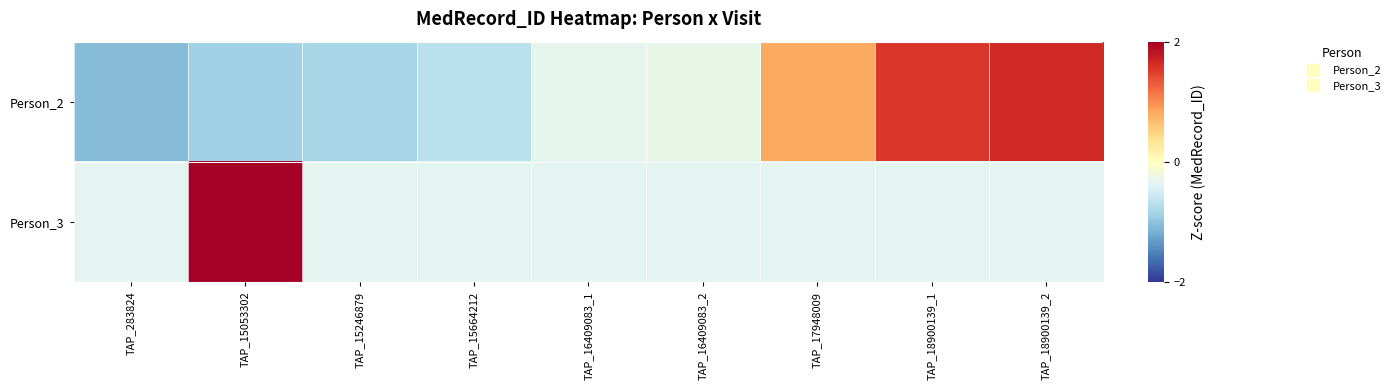

What is the total value across all series at TAP_18900139_2?

1.3